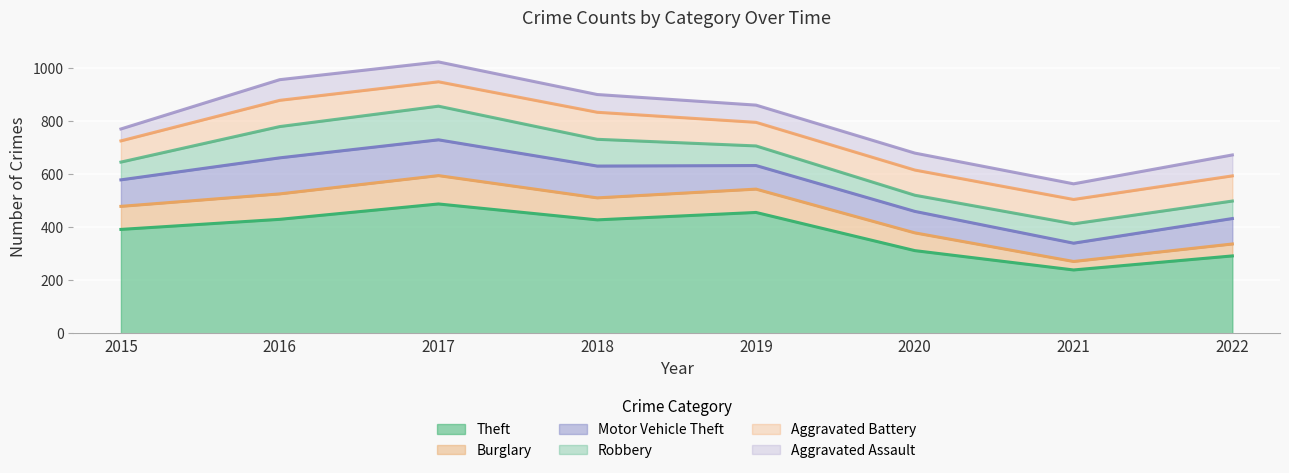

What is the smallest value displayed?

32